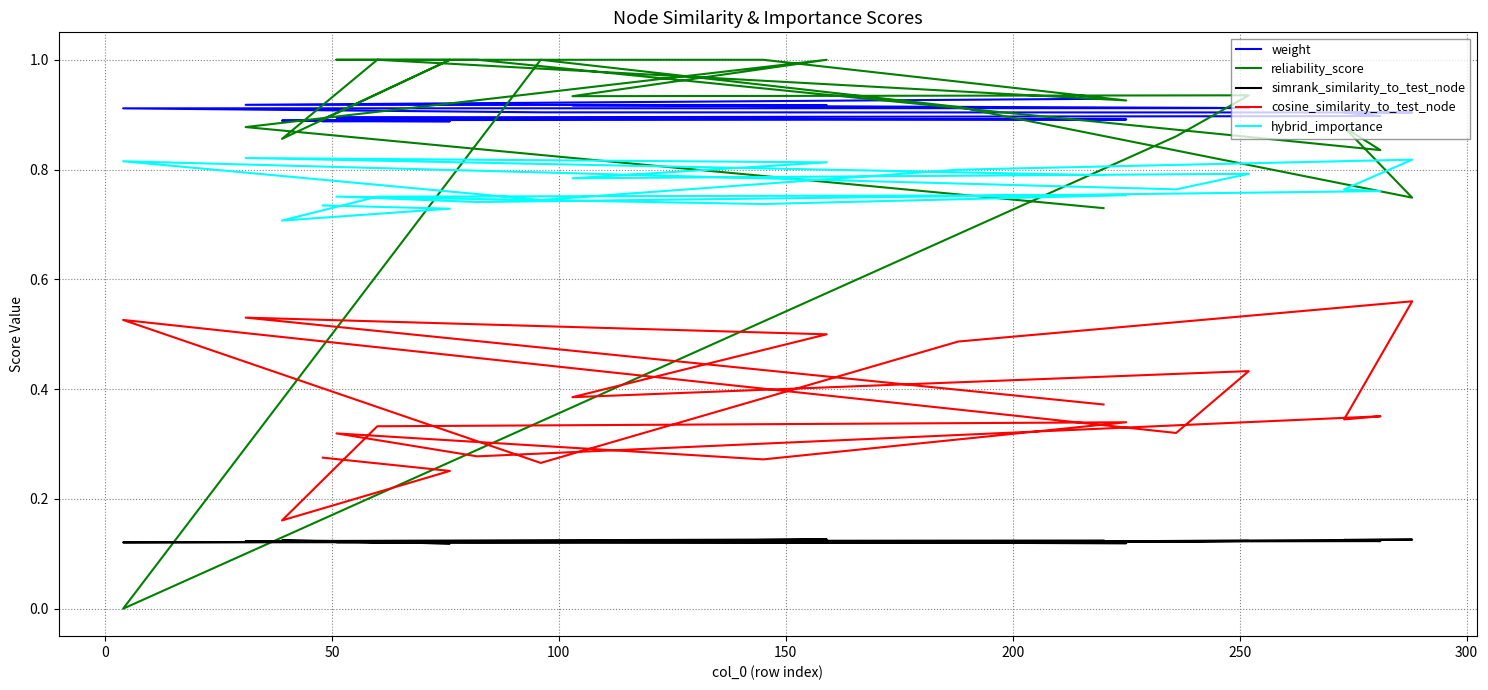

What is the sum of all cosine_similarity_to_test_node values?

7.3